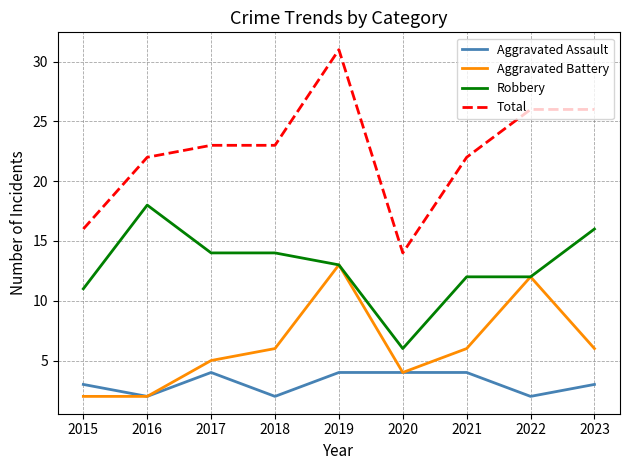

What is the sum of the Aggravated Battery values at 2018 and 2019?

19